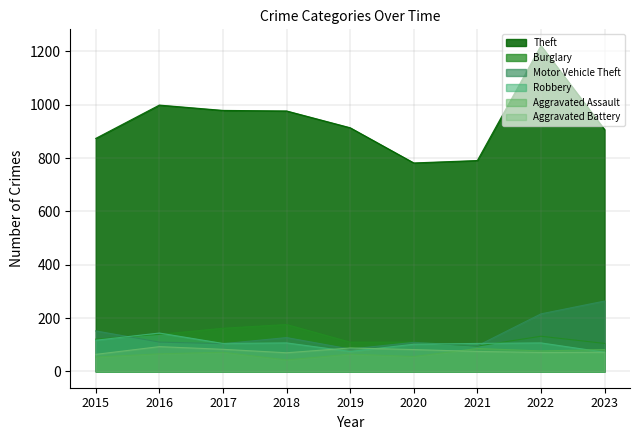

What is the approximate value of Motor Vehicle Theft at 2022, to the nearest 10?

220